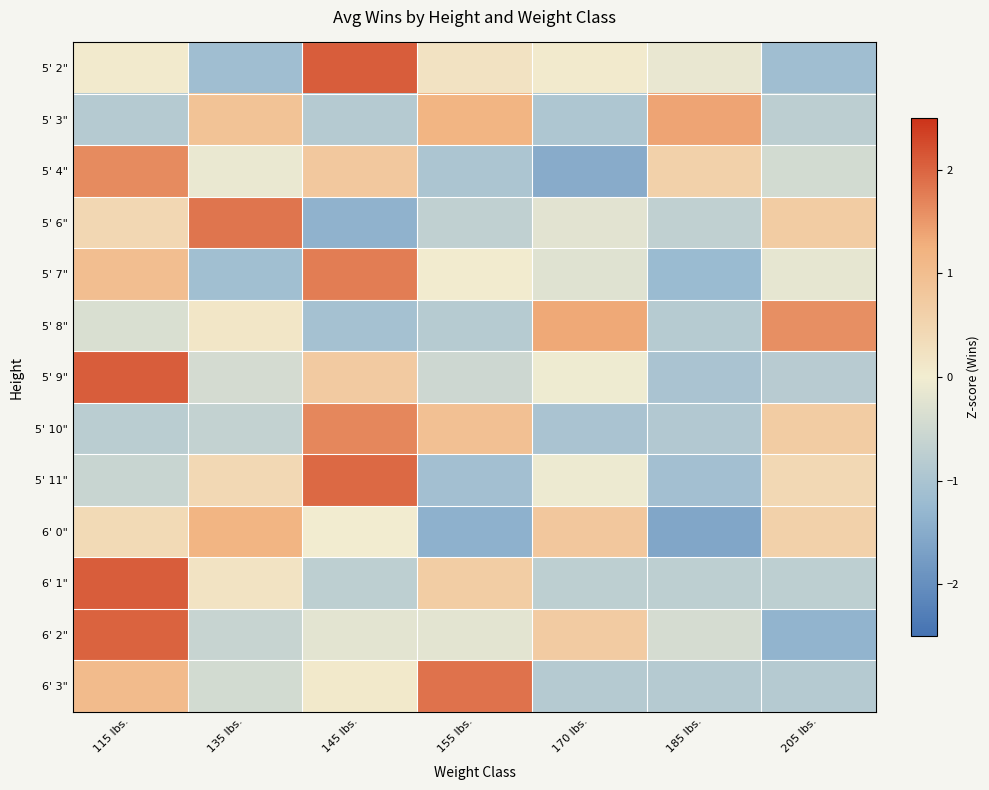

Reading right to left, transcribe all the data shown in this chart.

5' 2": 205 lbs.=-1.1	185 lbs.=-0.1	170 lbs.=0.0	155 lbs.=0.2	145 lbs.=2.1	135 lbs.=-1.1	115 lbs.=0.0
5' 3": 205 lbs.=-0.8	185 lbs.=1.4	170 lbs.=-1.0	155 lbs.=1.2	145 lbs.=-0.9	135 lbs.=0.9	115 lbs.=-0.9
5' 4": 205 lbs.=-0.4	185 lbs.=0.6	170 lbs.=-1.5	155 lbs.=-1.0	145 lbs.=0.8	135 lbs.=-0.1	115 lbs.=1.6
5' 6": 205 lbs.=0.7	185 lbs.=-0.7	170 lbs.=-0.2	155 lbs.=-0.7	145 lbs.=-1.4	135 lbs.=1.8	115 lbs.=0.5
5' 7": 205 lbs.=-0.2	185 lbs.=-1.2	170 lbs.=-0.3	155 lbs.=0.0	145 lbs.=1.8	135 lbs.=-1.1	115 lbs.=1.0
5' 8": 205 lbs.=1.6	185 lbs.=-0.8	170 lbs.=1.3	155 lbs.=-0.8	145 lbs.=-1.1	135 lbs.=0.1	115 lbs.=-0.3
5' 9": 205 lbs.=-0.8	185 lbs.=-1.0	170 lbs.=-0.0	155 lbs.=-0.5	145 lbs.=0.7	135 lbs.=-0.4	115 lbs.=2.1
5' 10": 205 lbs.=0.7	185 lbs.=-0.9	170 lbs.=-1.0	155 lbs.=0.9	145 lbs.=1.7	135 lbs.=-0.6	115 lbs.=-0.8
5' 11": 205 lbs.=0.4	185 lbs.=-1.1	170 lbs.=-0.1	155 lbs.=-1.1	145 lbs.=2.0	135 lbs.=0.4	115 lbs.=-0.6
6' 0": 205 lbs.=0.6	185 lbs.=-1.6	170 lbs.=0.8	155 lbs.=-1.4	145 lbs.=0.0	135 lbs.=1.2	115 lbs.=0.4
6' 1": 205 lbs.=-0.7	185 lbs.=-0.7	170 lbs.=-0.7	155 lbs.=0.7	145 lbs.=-0.7	135 lbs.=0.2	115 lbs.=2.1
6' 2": 205 lbs.=-1.3	185 lbs.=-0.4	170 lbs.=0.7	155 lbs.=-0.2	145 lbs.=-0.2	135 lbs.=-0.6	115 lbs.=2.0
6' 3": 205 lbs.=-0.9	185 lbs.=-0.9	170 lbs.=-0.9	155 lbs.=1.9	145 lbs.=0.1	135 lbs.=-0.4	115 lbs.=1.1